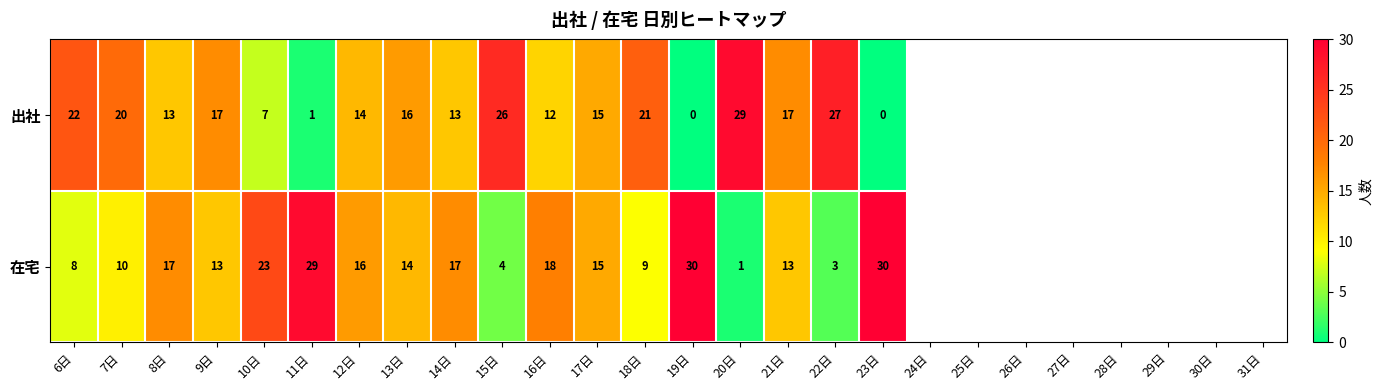

What is the difference between the highest and lowest values at 10日?

16